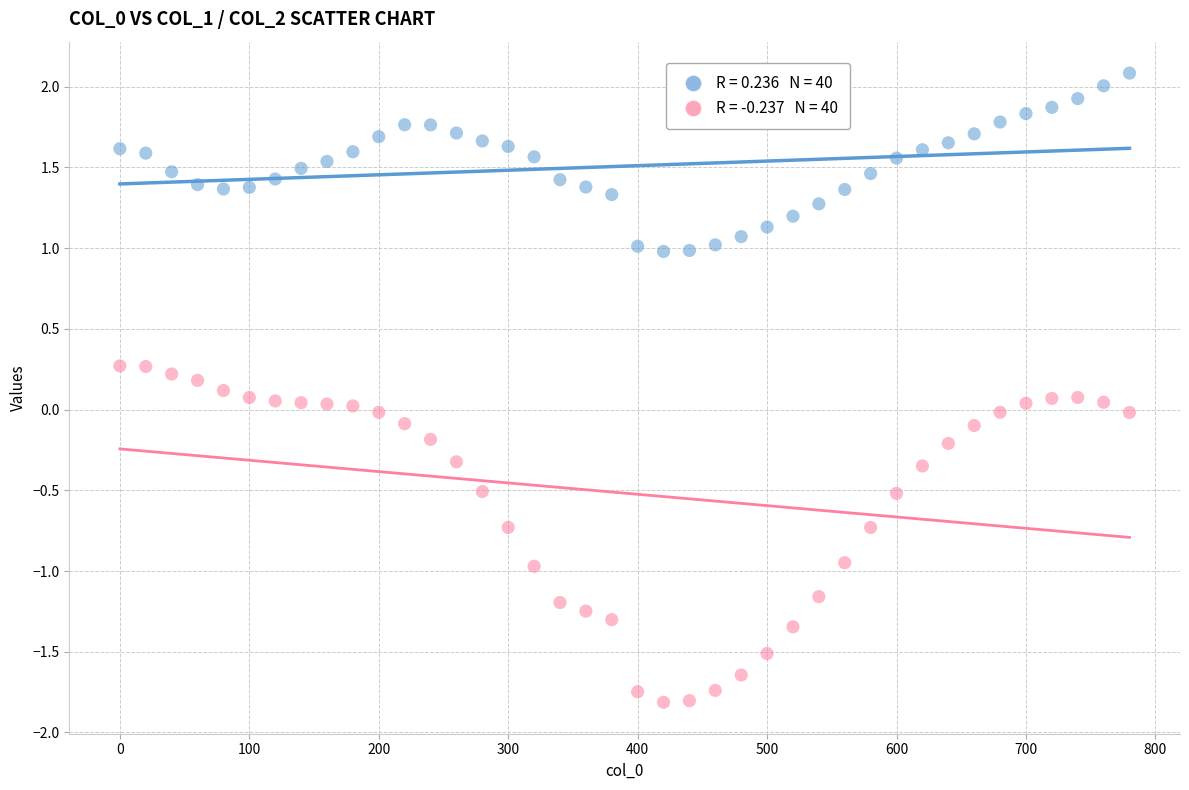

Across all data points, what is the range of X values (max minus min)?

780.0